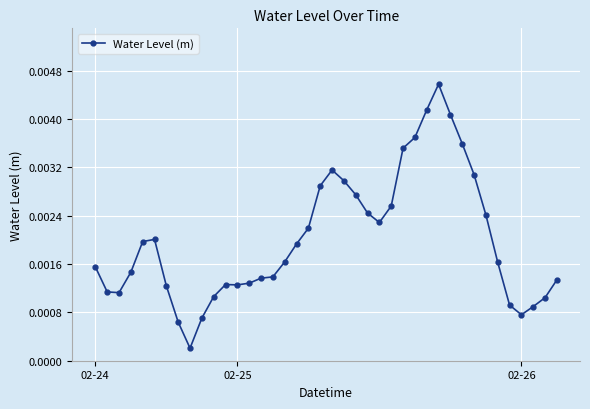

Count the number of data series in this chart.

1